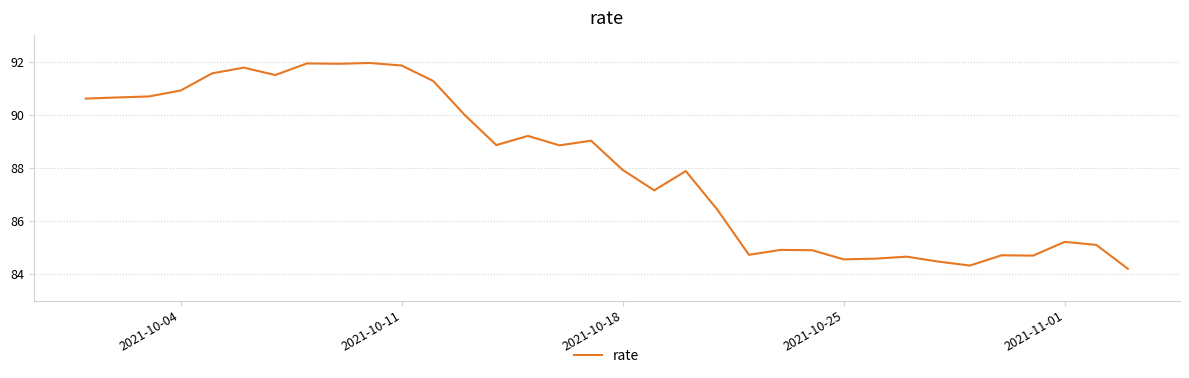

What is the maximum value shown in the chart?

91.9